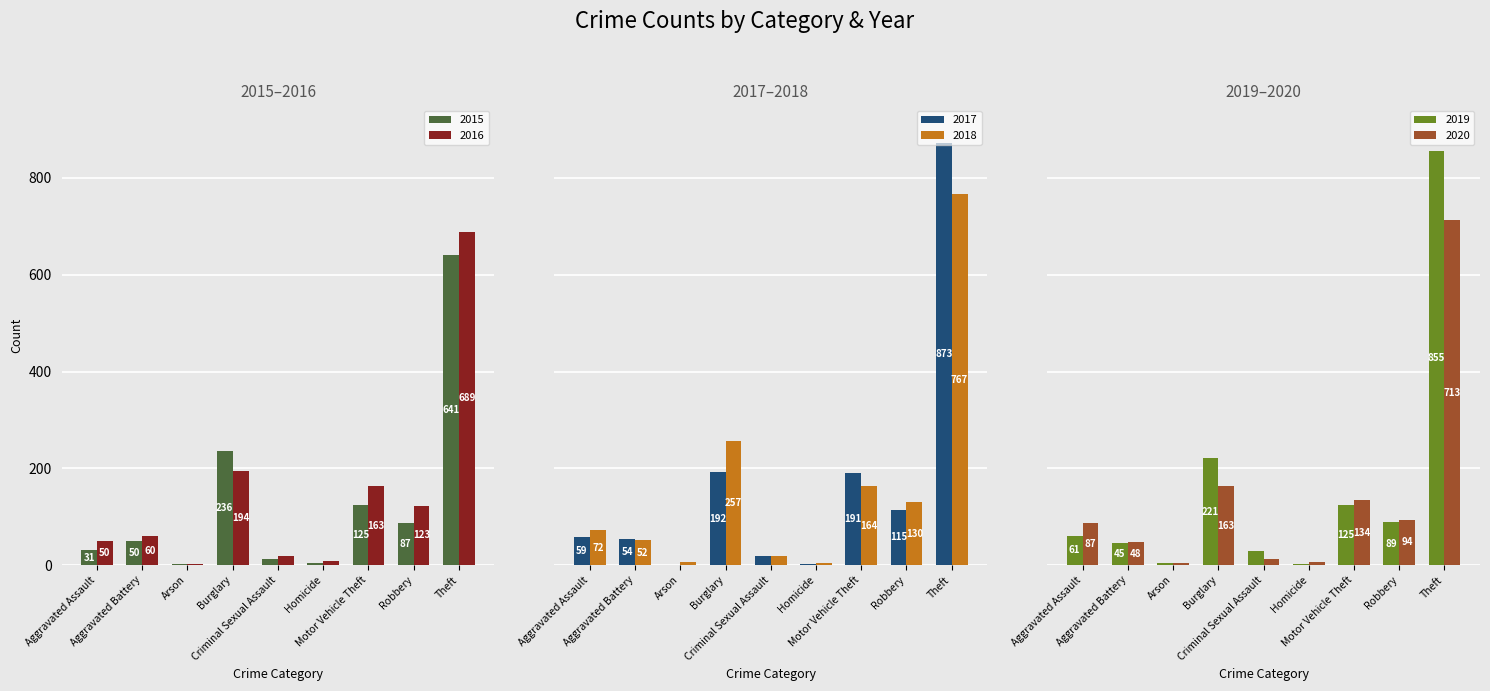

What is the sum of all 2016 values?

1310